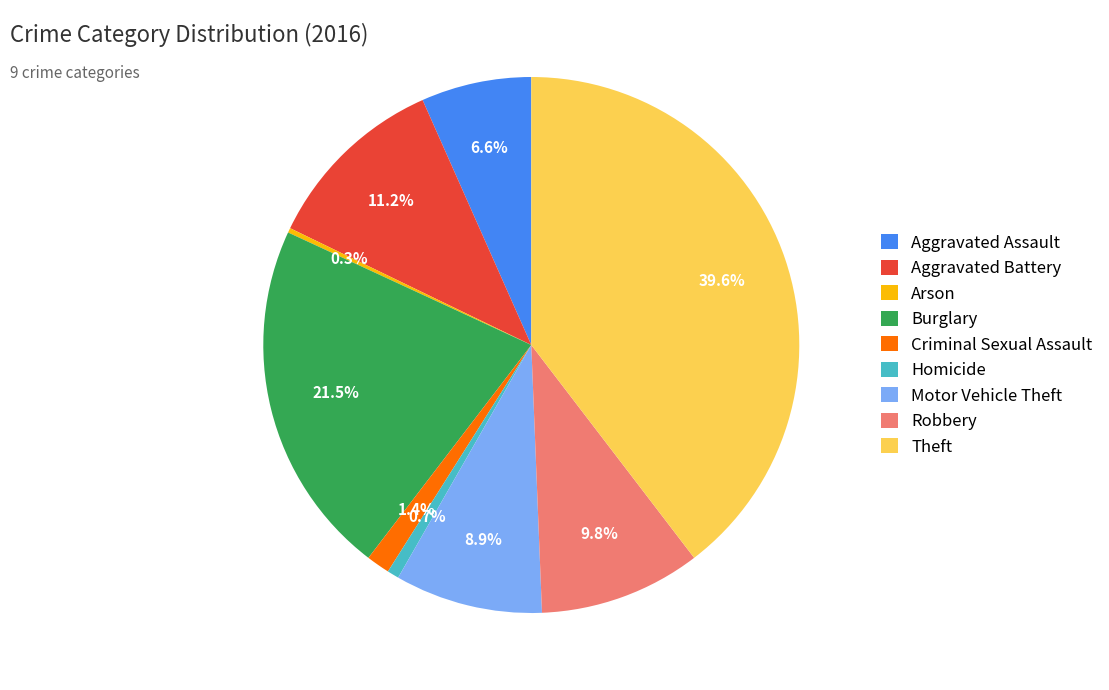

To the nearest percent, what percentage of the pie is Aggravated Battery?

11%